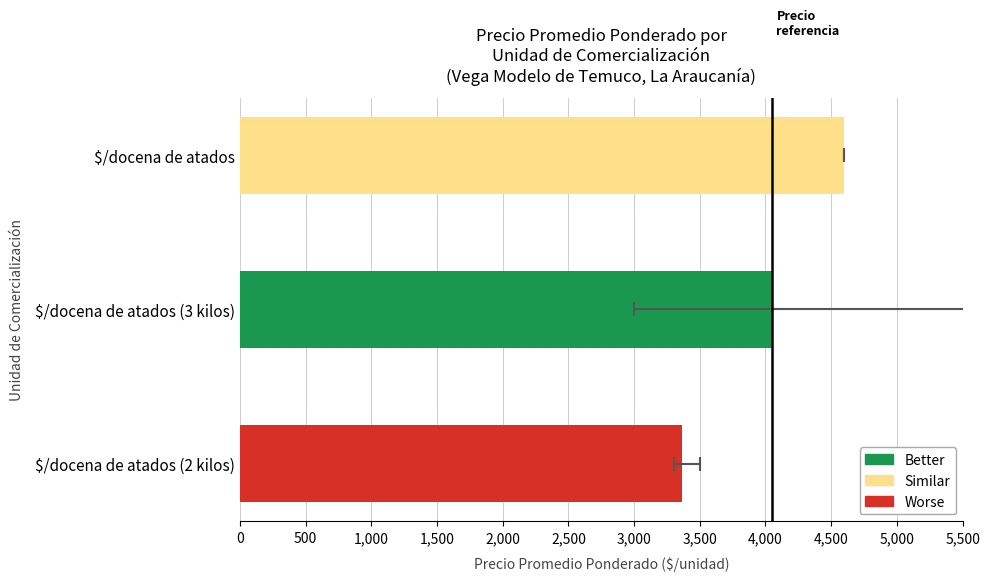

What is the sum of the values at $/docena de atados (3 kilos) and $/docena de atados?

8653